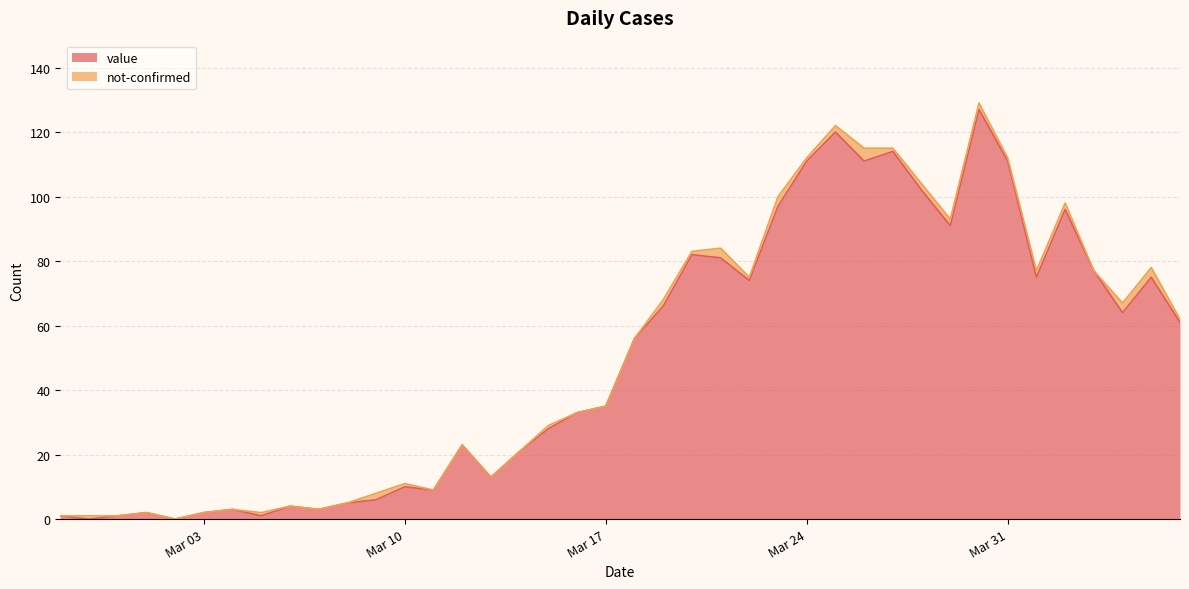

How many points are higher than both their immediate neighbors (excluding endpoints)?

11